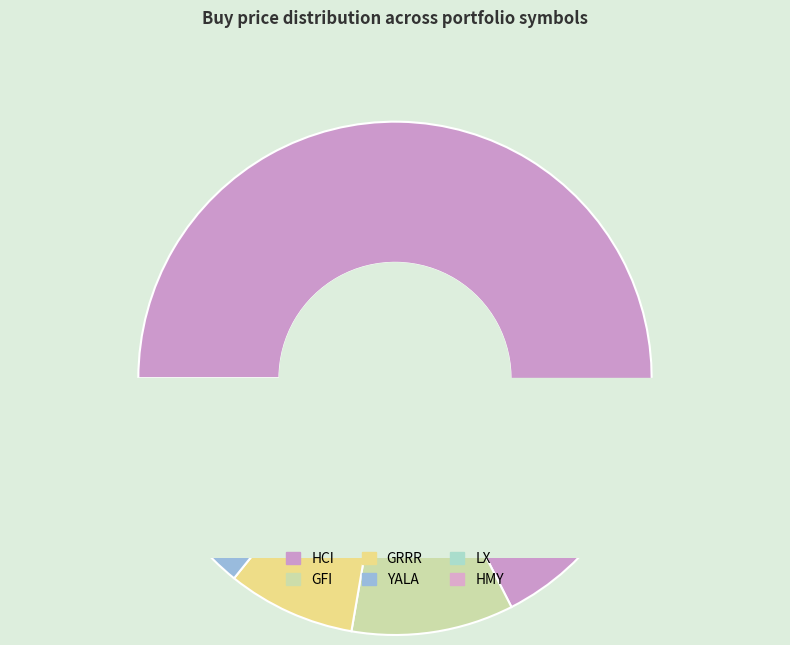

To the nearest percent, what is the difference between the HCI and LX slice percentages?

64%